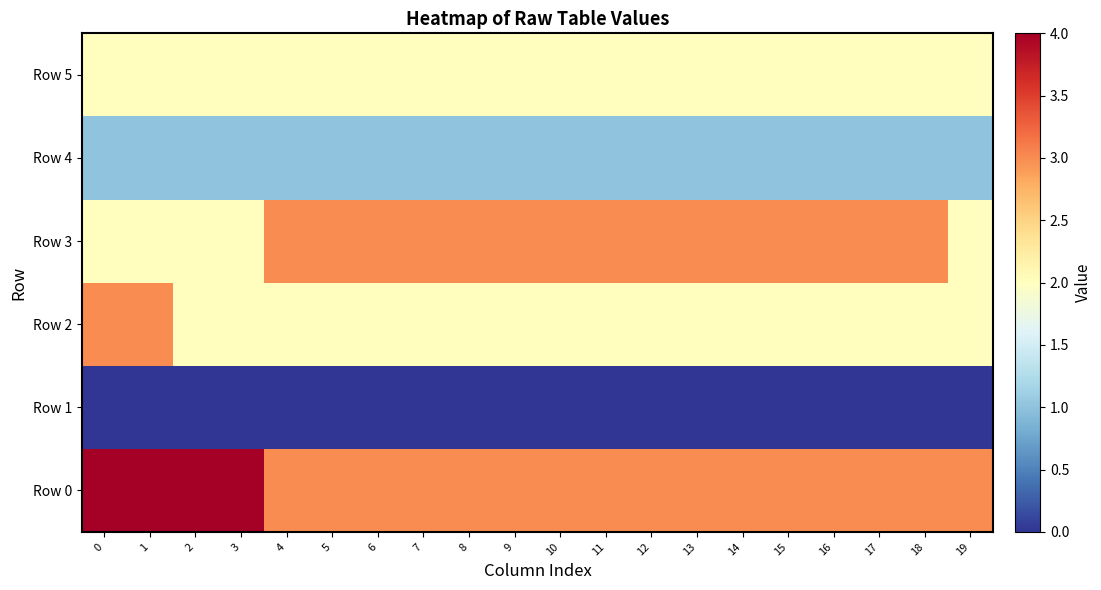

At 13, list the series in order from largest to smallest.

row_0, row_3, row_2, row_5, row_4, row_1